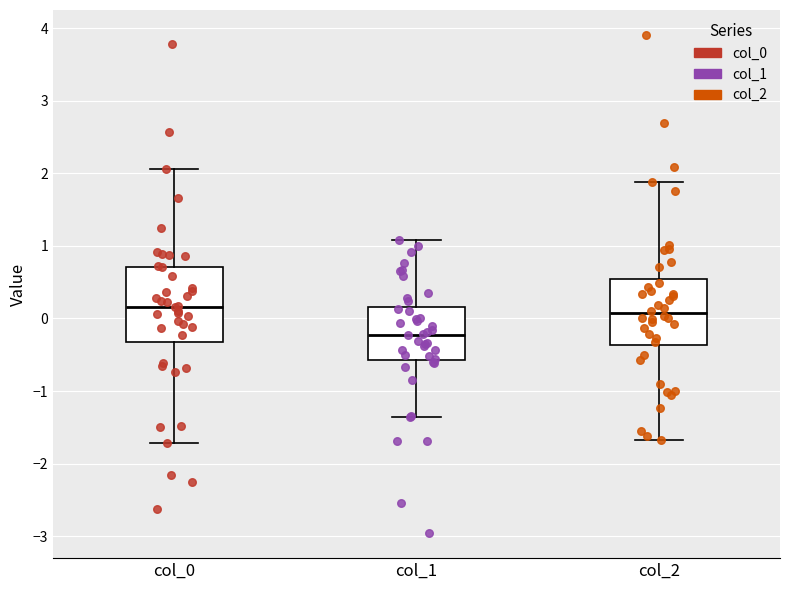

Reading left to right, read every box against the y-axis: the position of its median line, the range the box covers, and the ends of its whiskers. The values are not printed on the chart, so give them approximately, as read against the axis.

col_0: median 0.2, box -0.3 to 0.7, whiskers -1.7 to 2.1
col_1: median -0.2, box -0.6 to 0.2, whiskers -1.4 to 1.1
col_2: median 0.1, box -0.4 to 0.5, whiskers -1.7 to 1.9